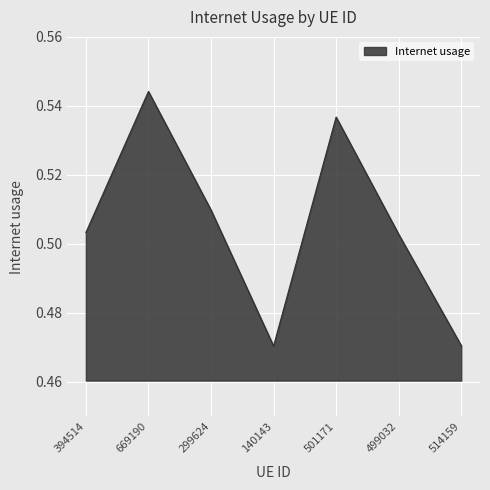

What position from the left is 499032?

6